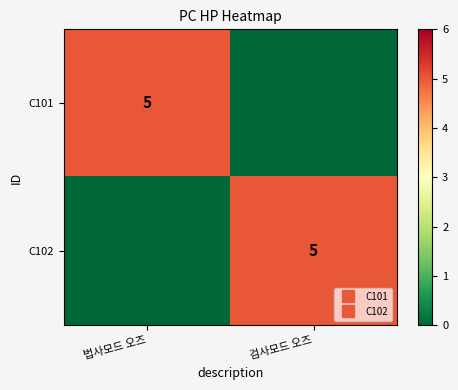

What is the sum of all C101 values?

5